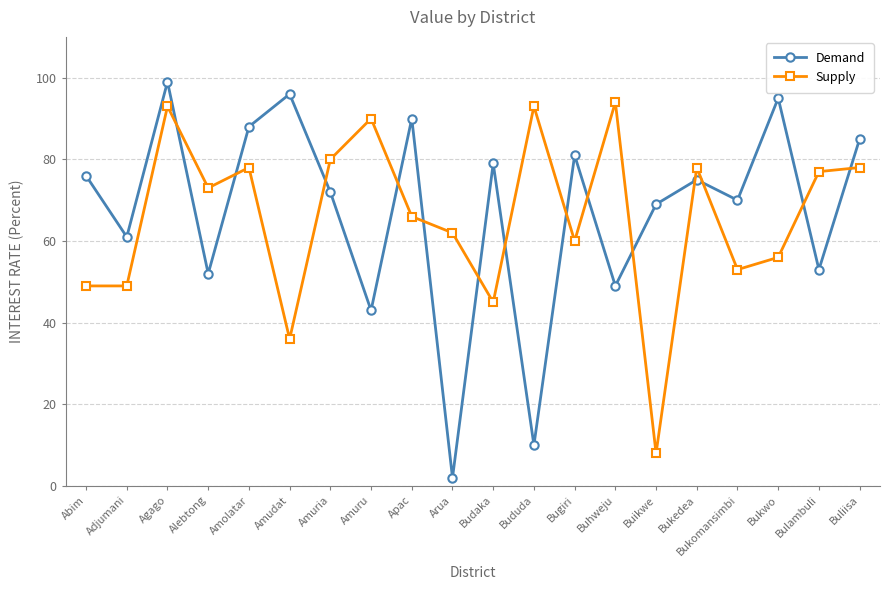

What position from the left is Adjumani?

2